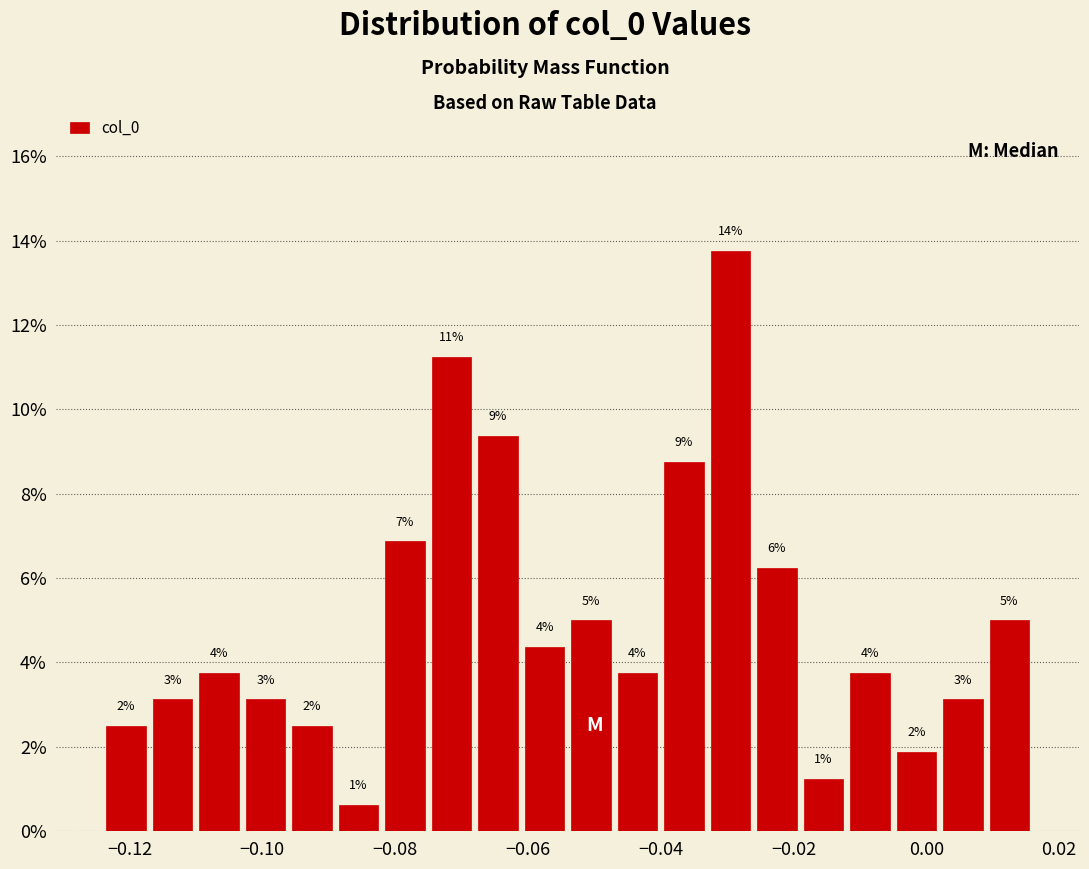

Read against the x-axis, roughly where is the centre of the tallest bar?

-0.030